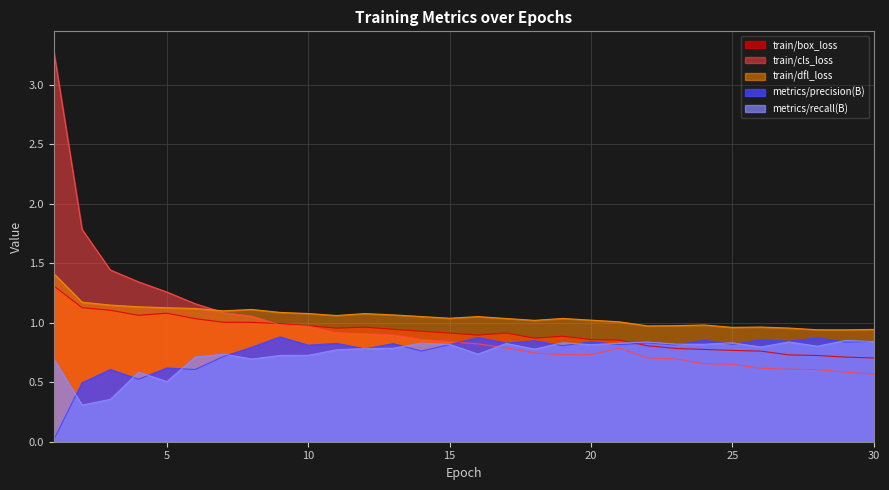

At which category does train/cls_loss reach its first local peak?

21